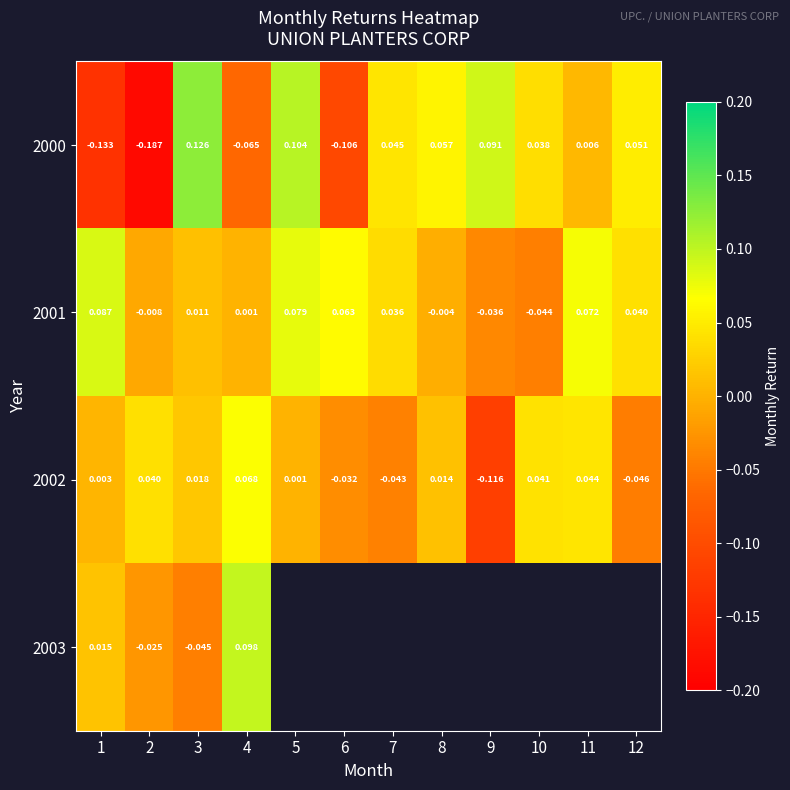

Is the value of 2000 at 2 greater than the value of 2003 at 3?

No